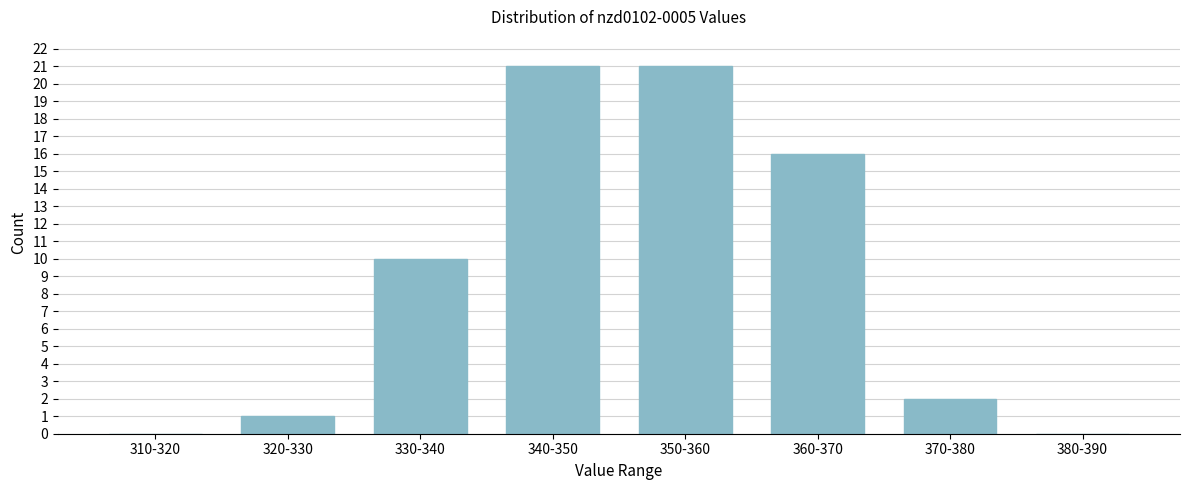

Reading left to right, transcribe all the data shown in this chart.

310-320=0	320-330=1	330-340=10	340-350=21	350-360=21	360-370=16	370-380=2	380-390=0